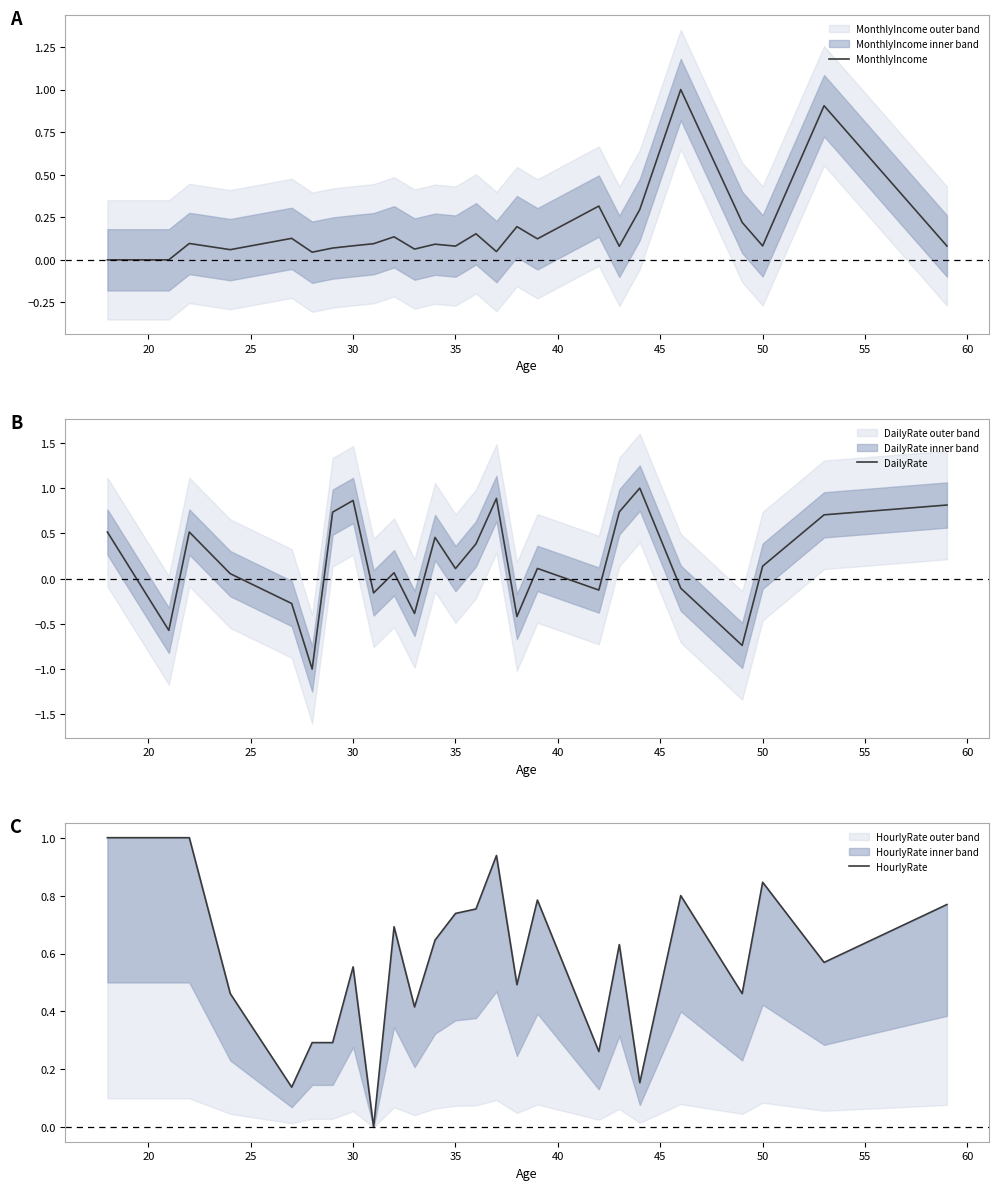

After their last crossing, which series has the higher values: MonthlyIncome or HourlyRate?

HourlyRate